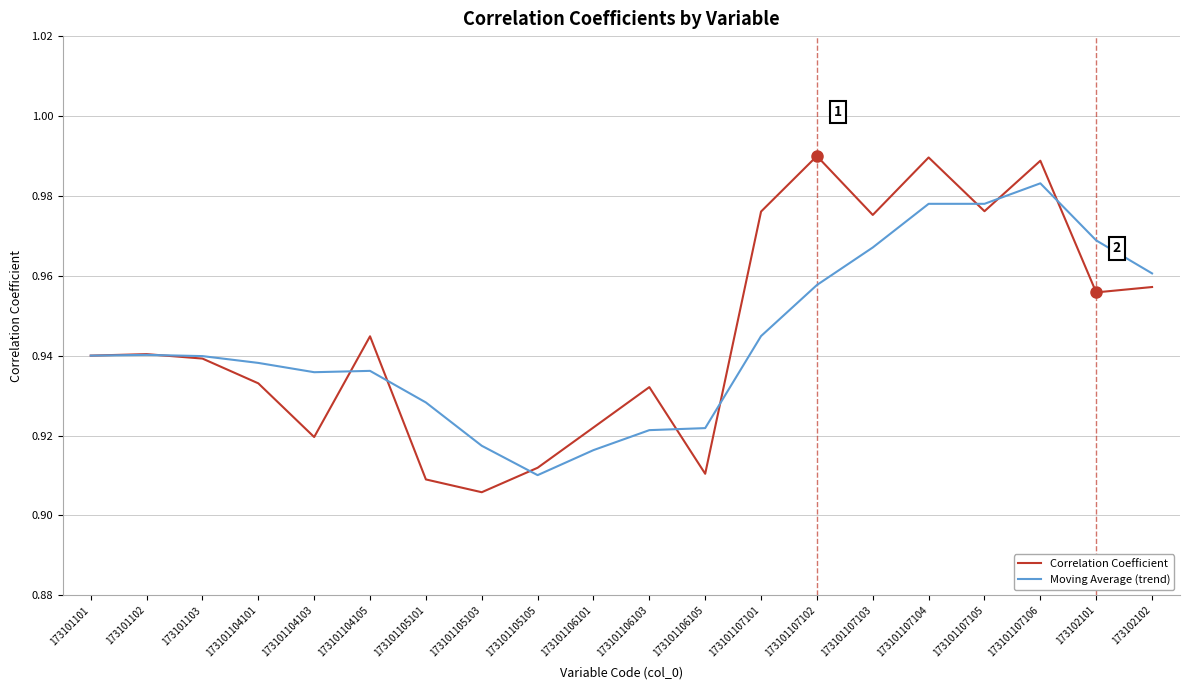

What is the sum of the Moving Average (trend) values at 173101107101 and 173101107105?

1.9